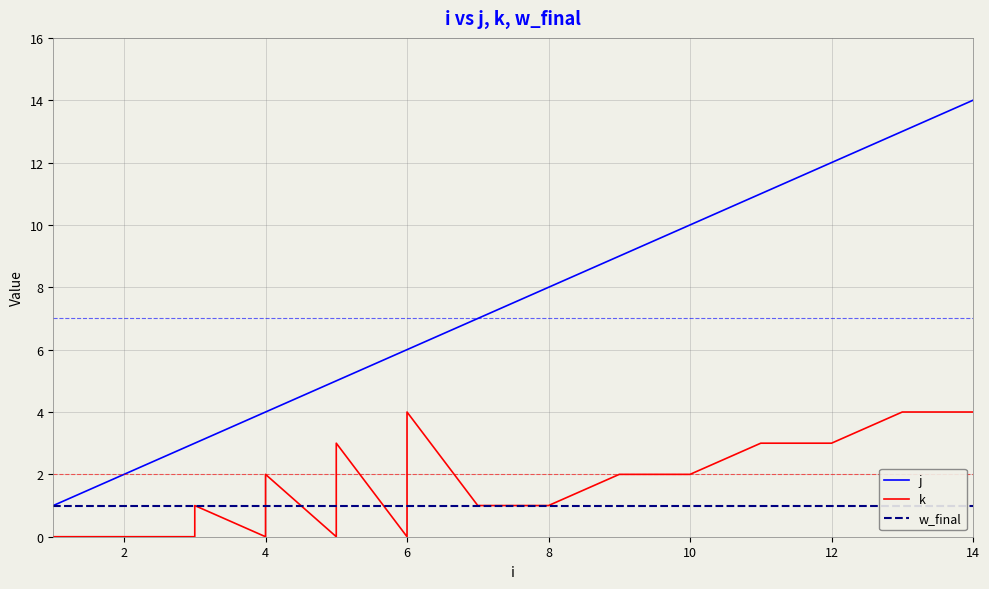

What is the minimum value for w_final?

1